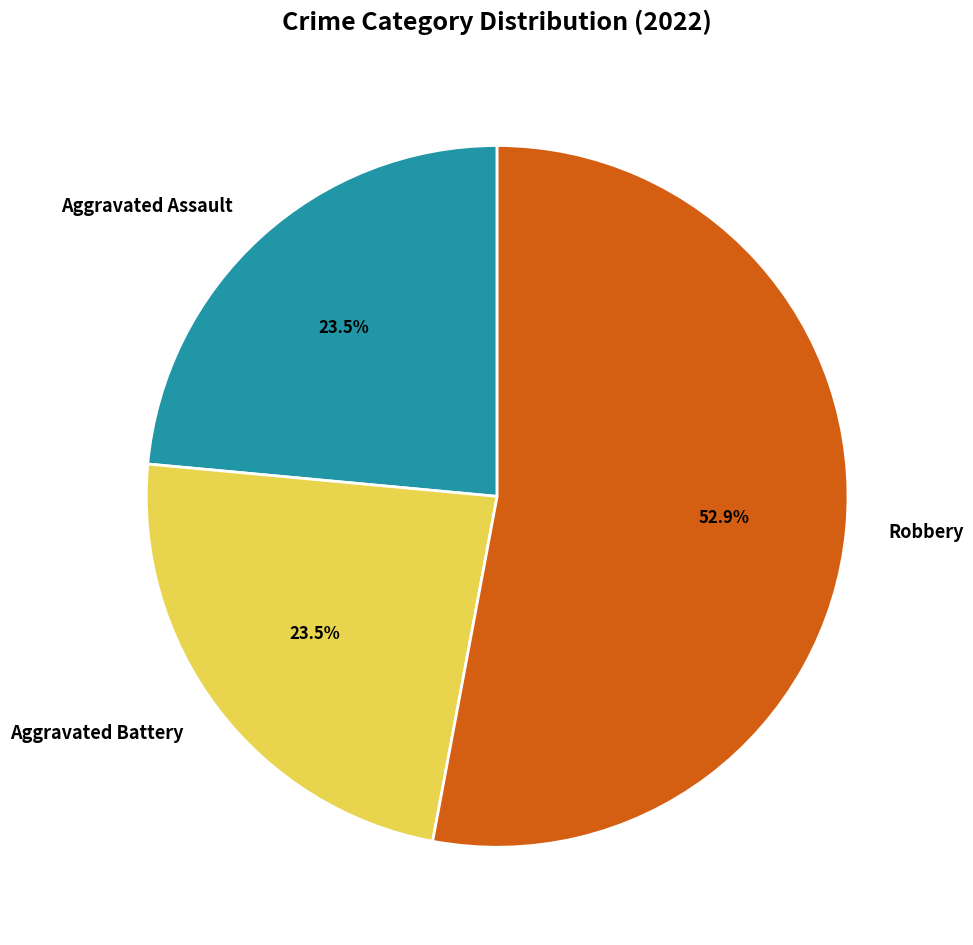

Count the number of slices in the pie.

3